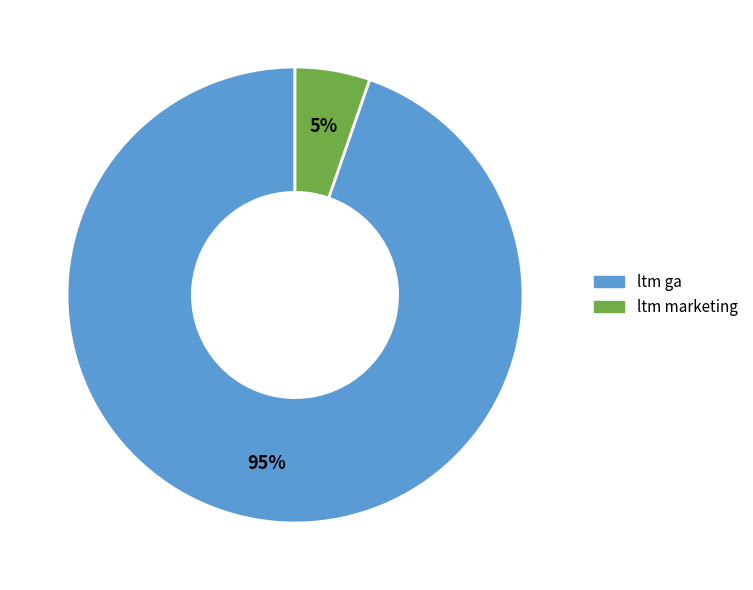

Which has a higher value, ltm ga or ltm marketing?

ltm ga